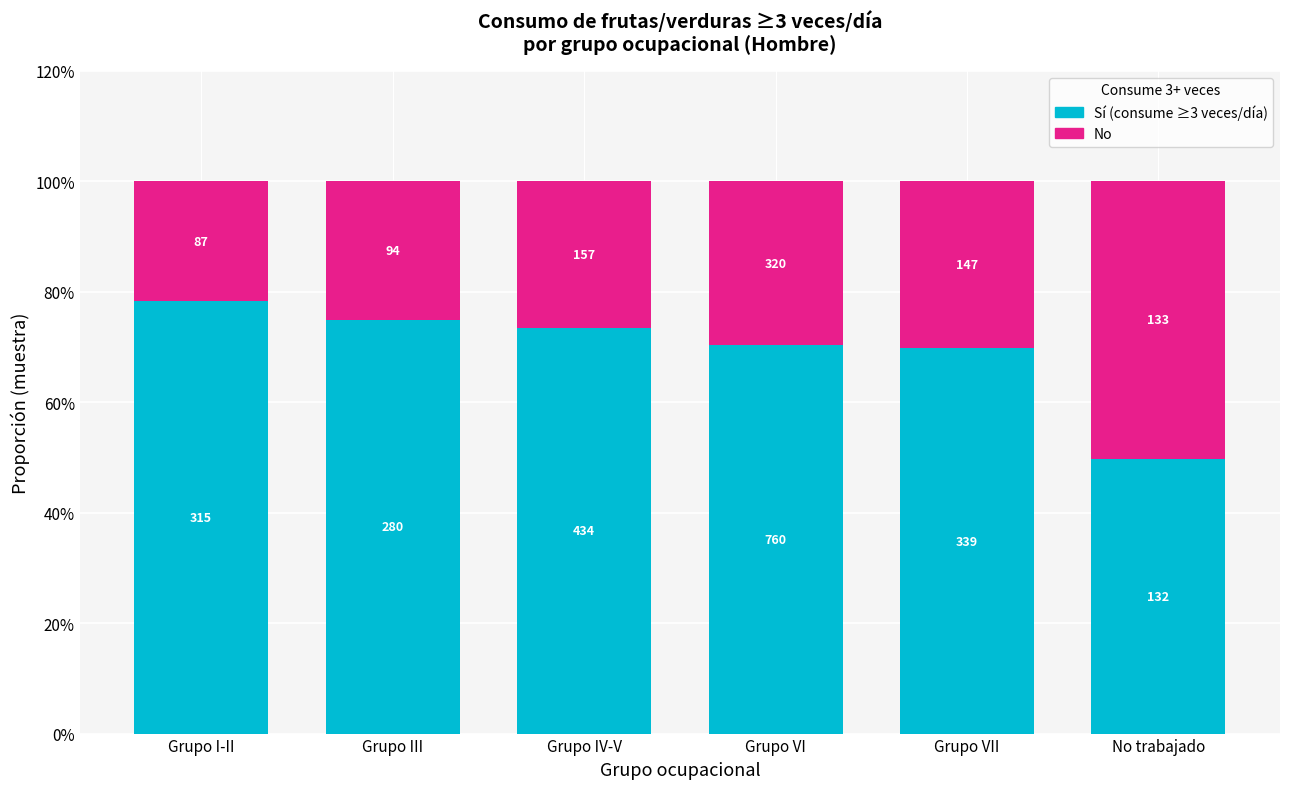

Does the chart contain stacked bars?

Yes